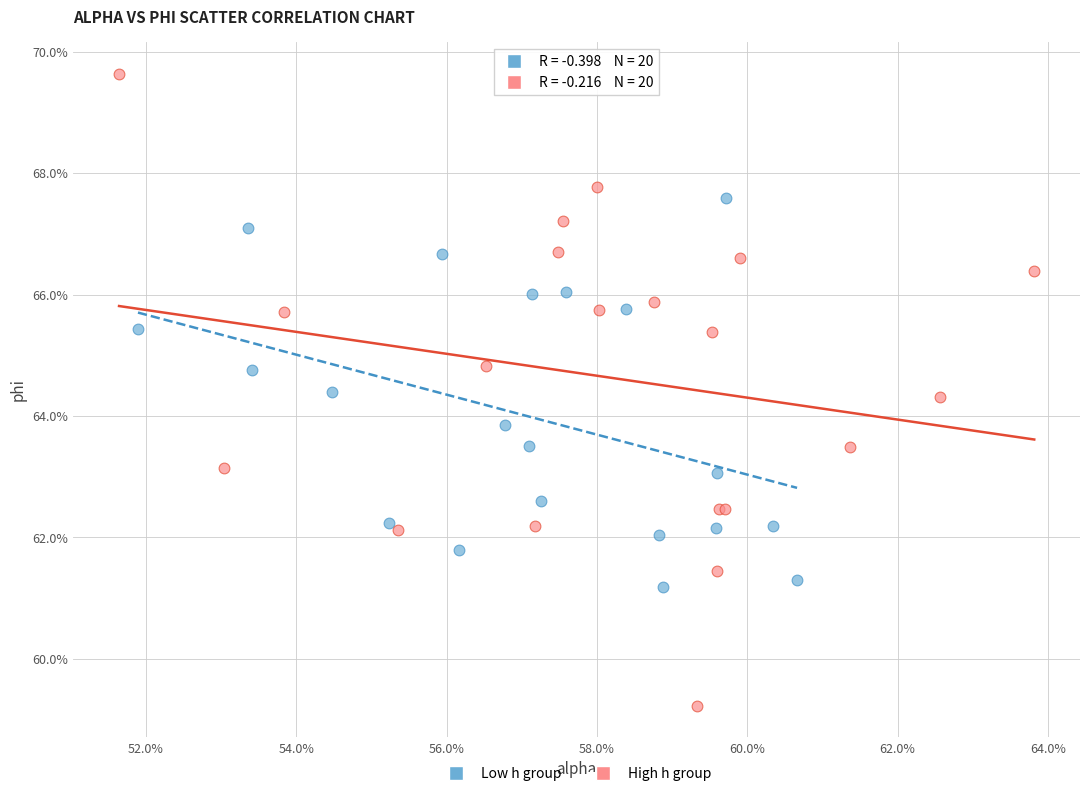

What are all the series names shown in the legend?

Low h group, High h group